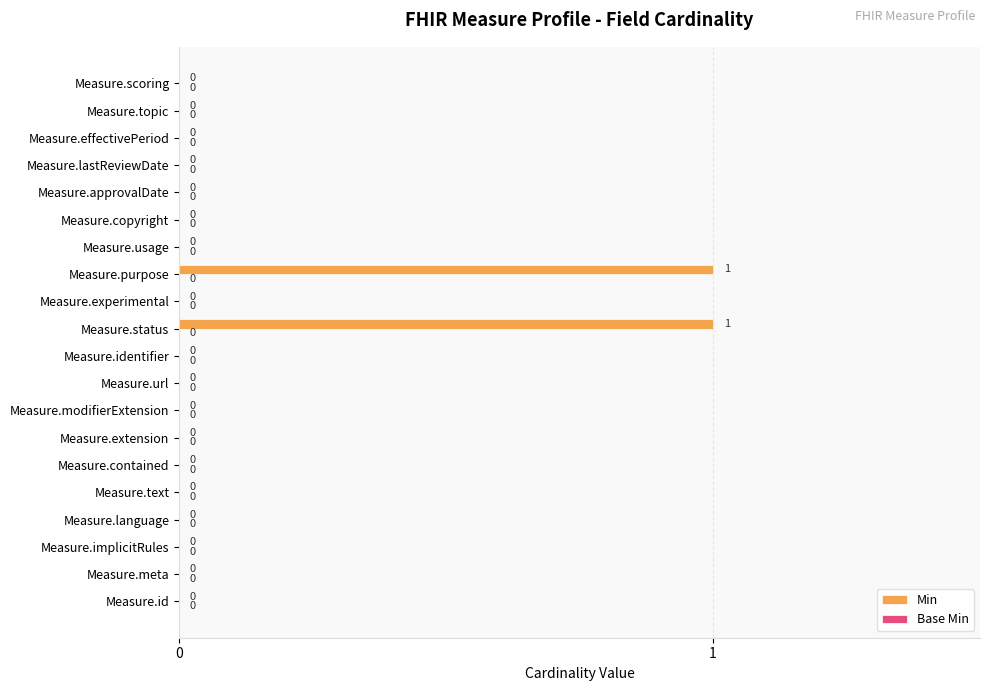

How many values are between 0 and 1?

20